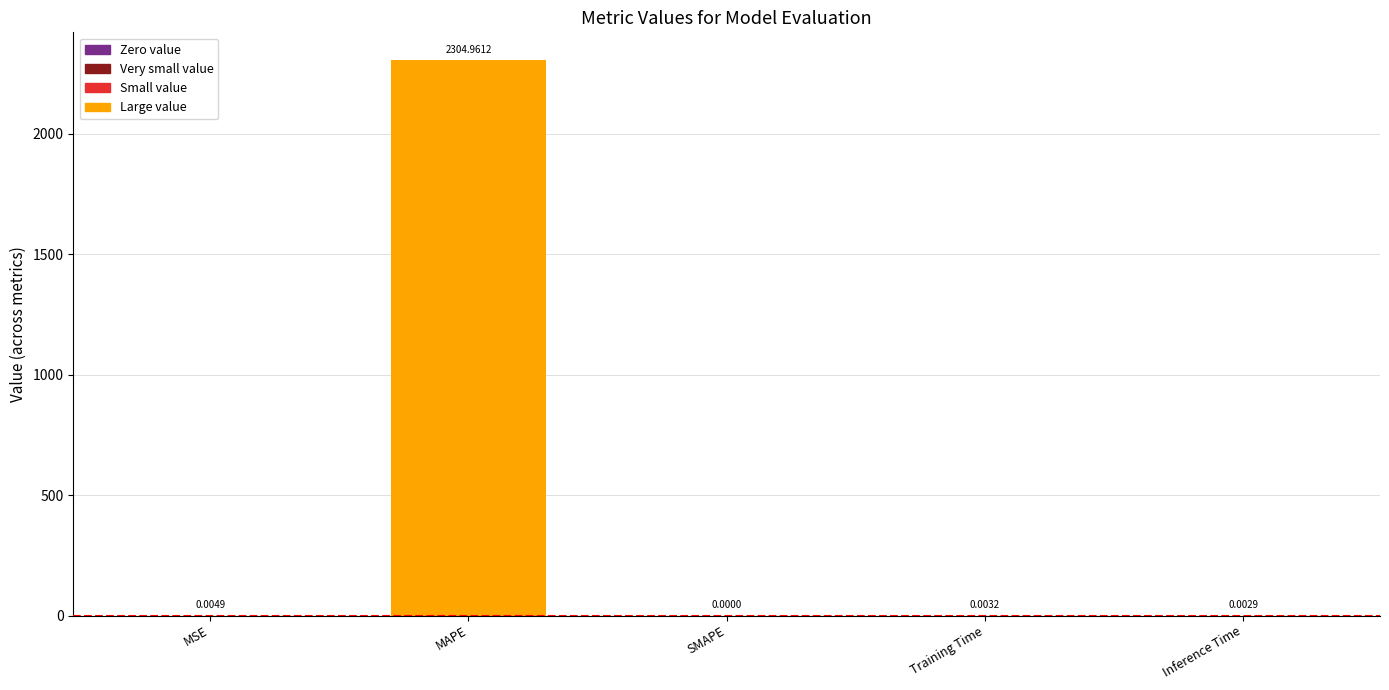

How many distinct data groups are displayed?

1